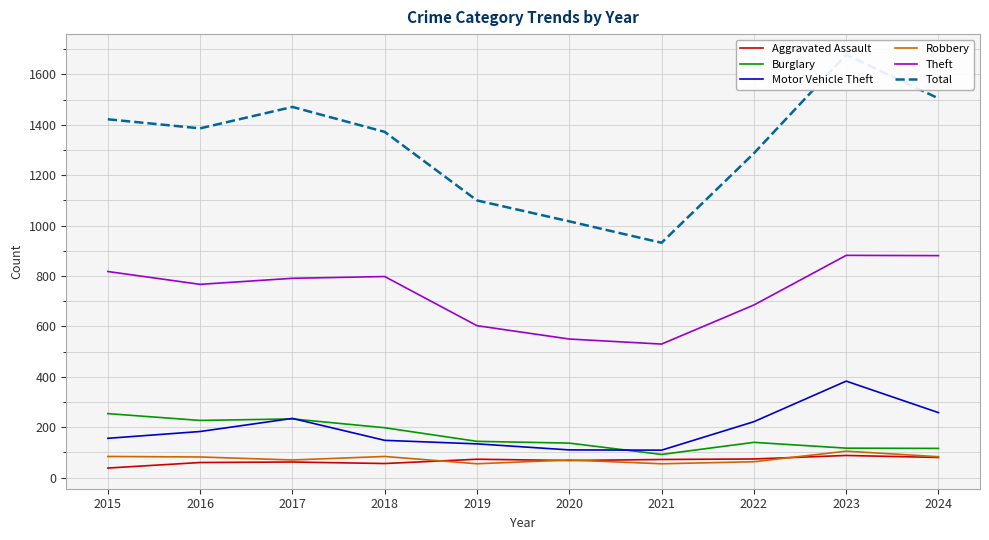

What is the value of the Total point at the 6th from the left?

1017